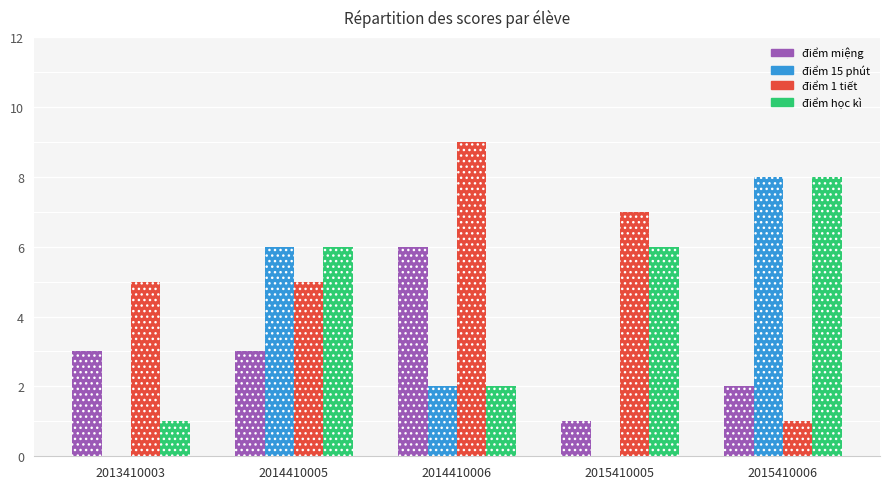

What is the difference between the second highest and second lowest values in the điểm 15 phút series?

6